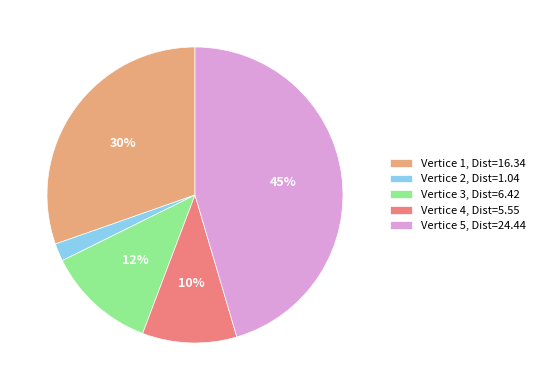

What is the largest slice in the pie chart?

Vertice 5, Dist=24.44